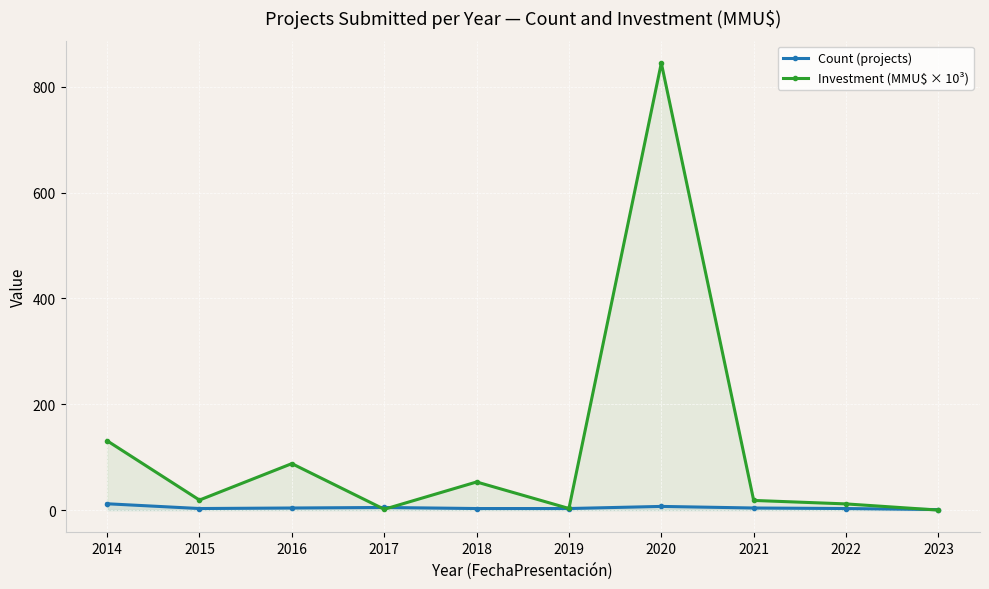

Reading left to right, list all the values displayed in this chart.

Count (projects): 2014=12.0	2015=3.0	2016=4.0	2017=5.0	2018=3.0	2019=3.0	2020=7.0	2021=4.0	2022=3.0	2023=1.0
Investment (MMU$ × 10³): 2014=131.0	2015=19.0	2016=87.8	2017=1.6	2018=53.2	2019=3.1	2020=844.7	2021=18.3	2022=11.7	2023=0.0